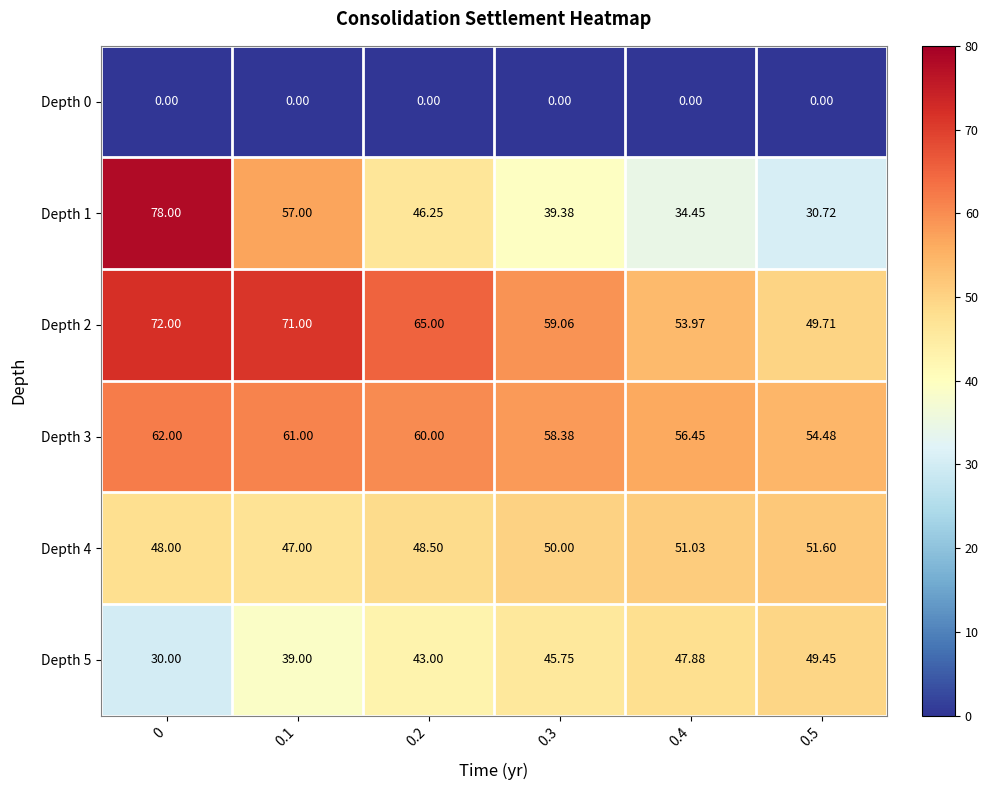

Is the value of Depth 0 at 0.2 greater than the value of Depth 2 at 0?

No